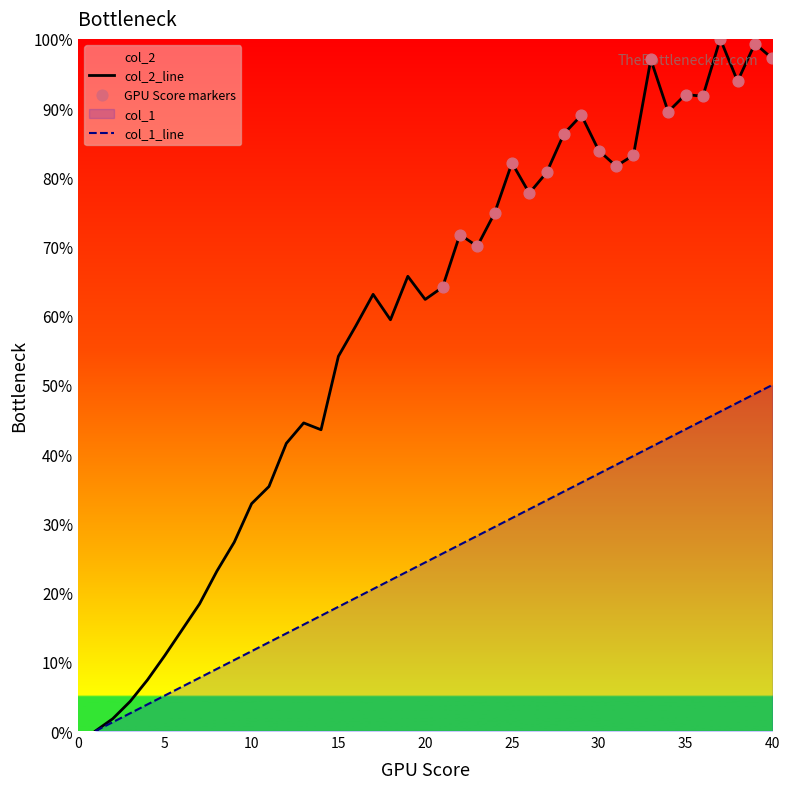

What is the greatest value displayed?

100.0